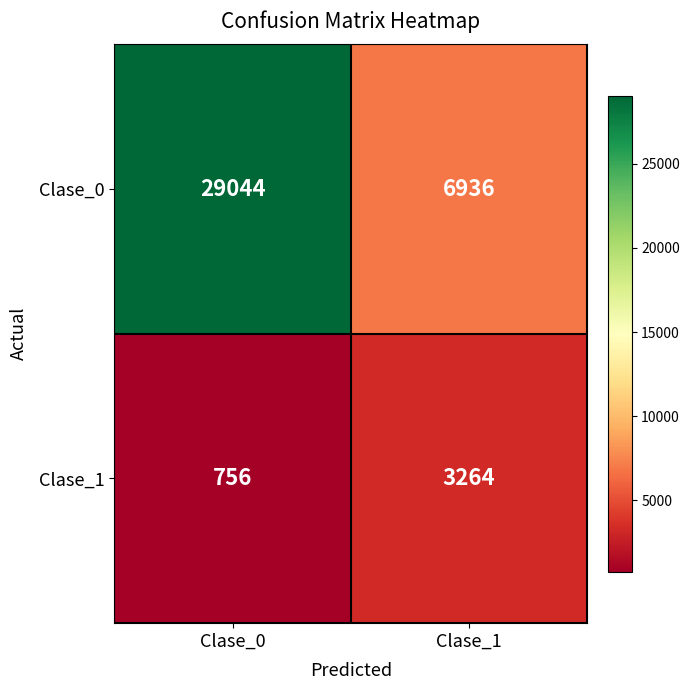

What is the average value of the Clase_1 series?

2010